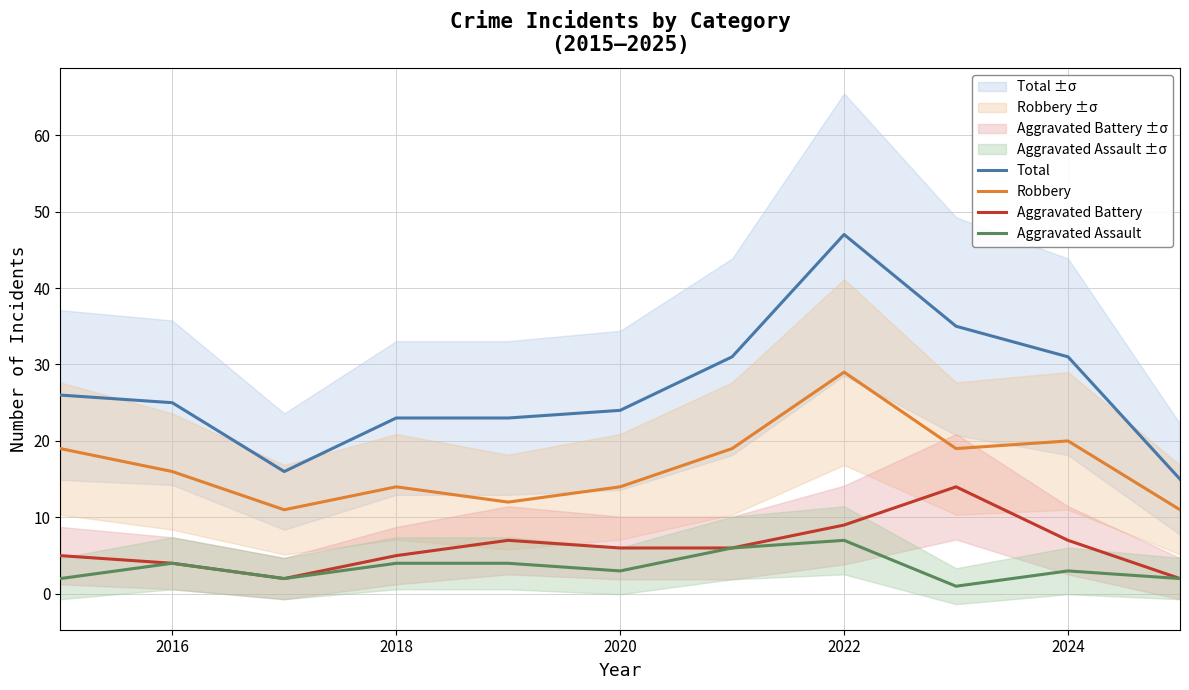

List the series in order of their peak value, highest first.

Total, Robbery, Aggravated Battery, Aggravated Assault